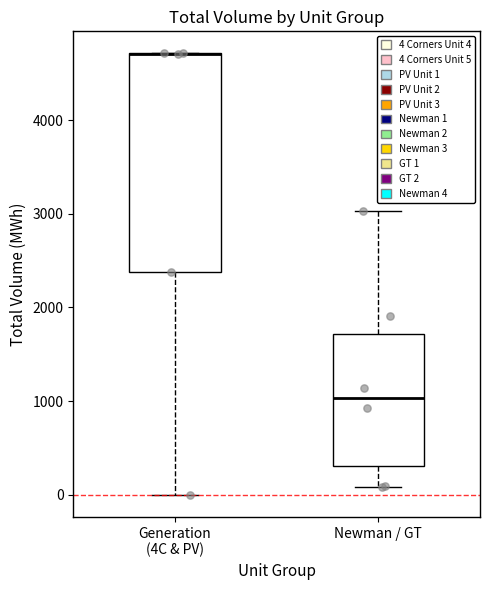

Reading left to right, read every box against the y-axis: the position of its median line, the range the box covers, and the ends of its whiskers. The values are not printed on the chart, so give them approximately, as read against the axis.

Generation (4C & PV): median 4700 (drawn on the box's upper edge), box 2400 to 4700, whiskers 0 to 4700
Newman / GT: median 1000, box 300 to 1700, whiskers 100 to 3000